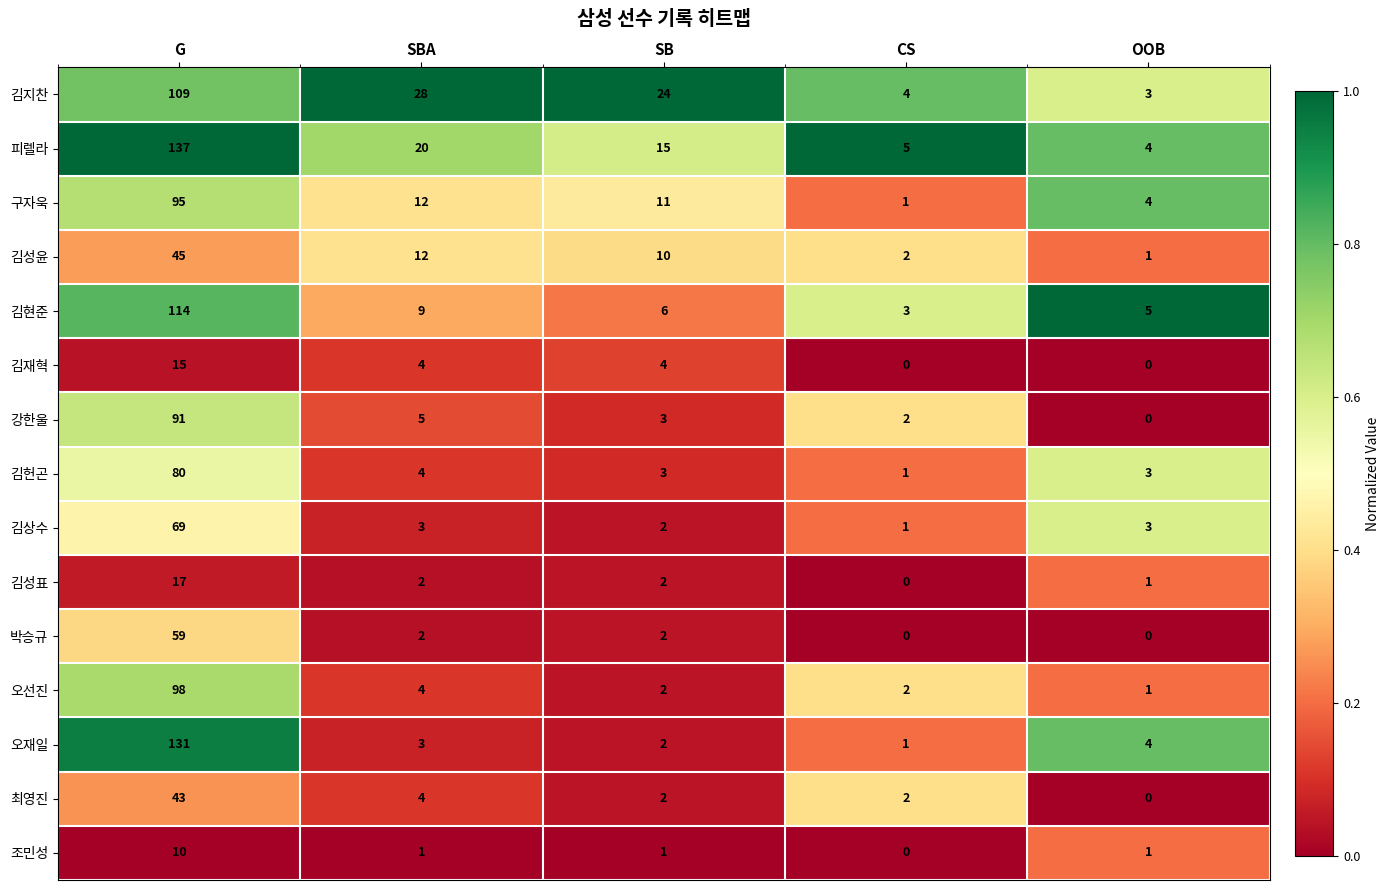

Which category has the highest value in the 김성표 series?

G